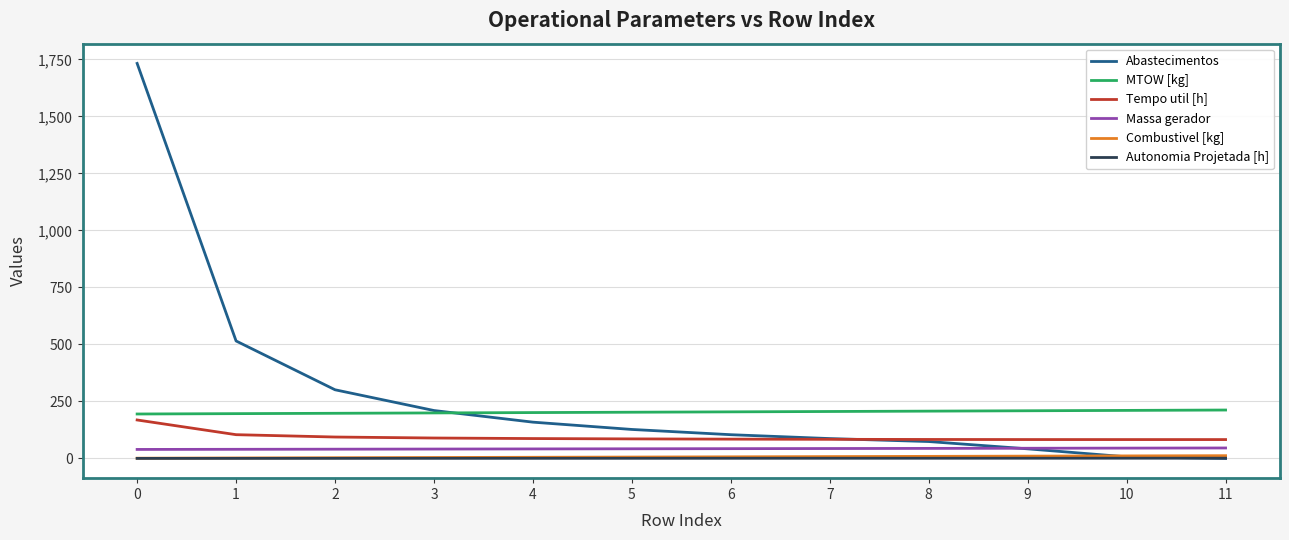

Count the number of data series in this chart.

6